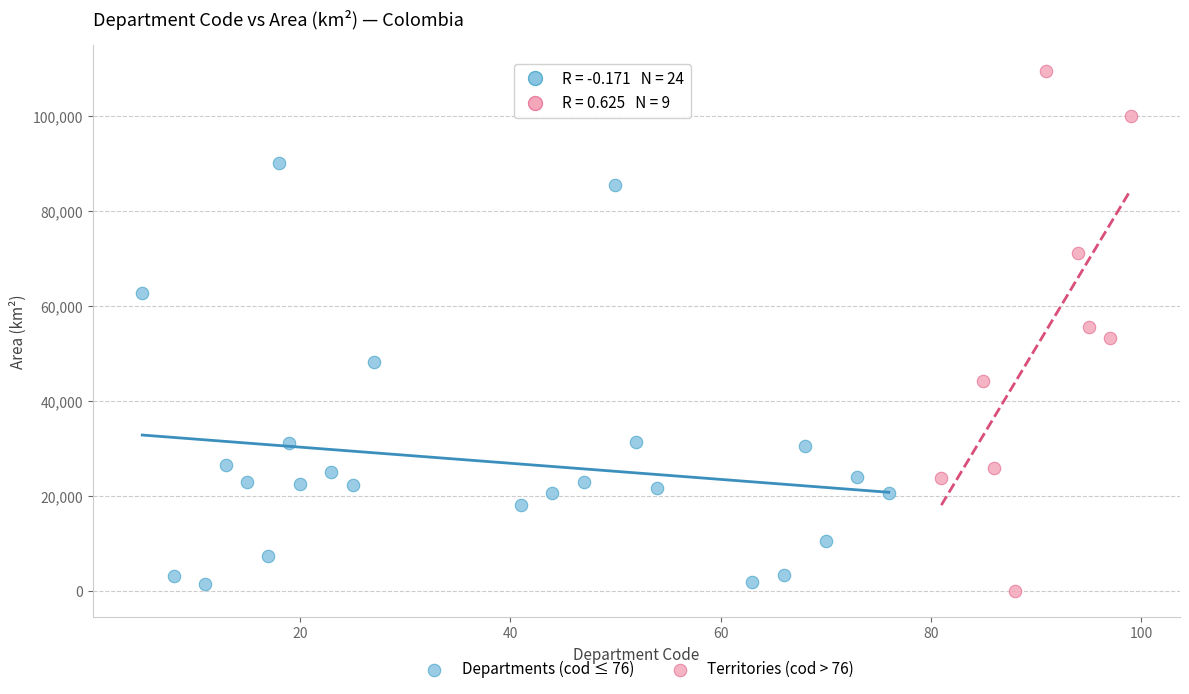

Which series has the largest Y range (max minus min)?

Territories (cod > 76)